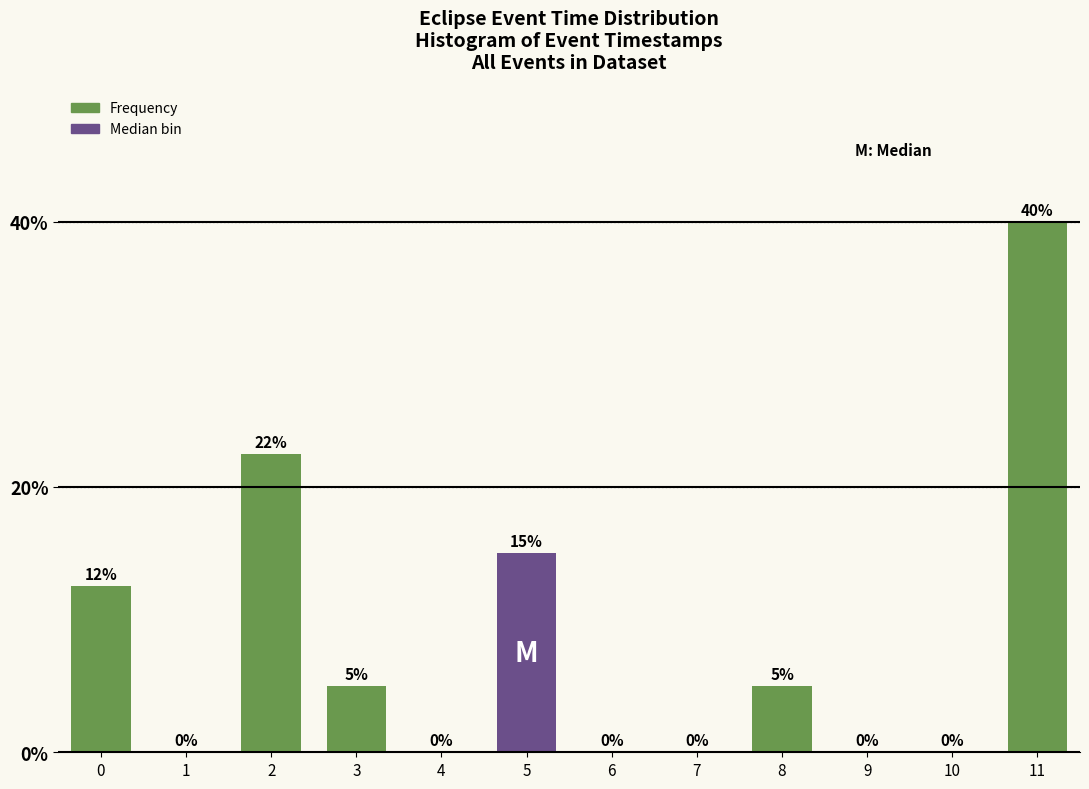

What is the greatest value displayed?

40.0